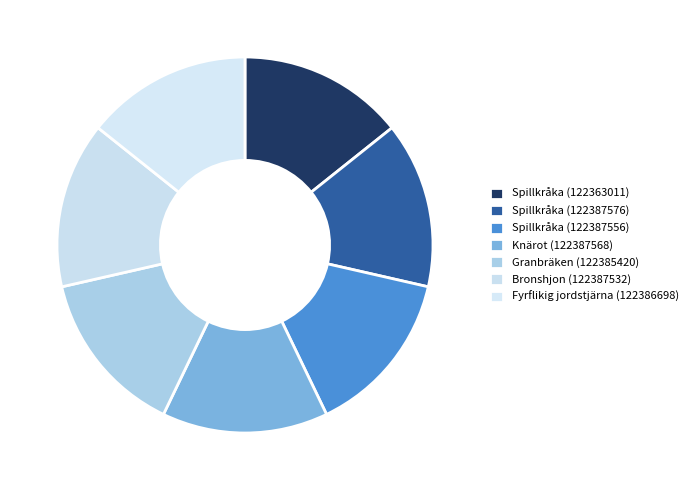

Count the number of slices in the pie.

7